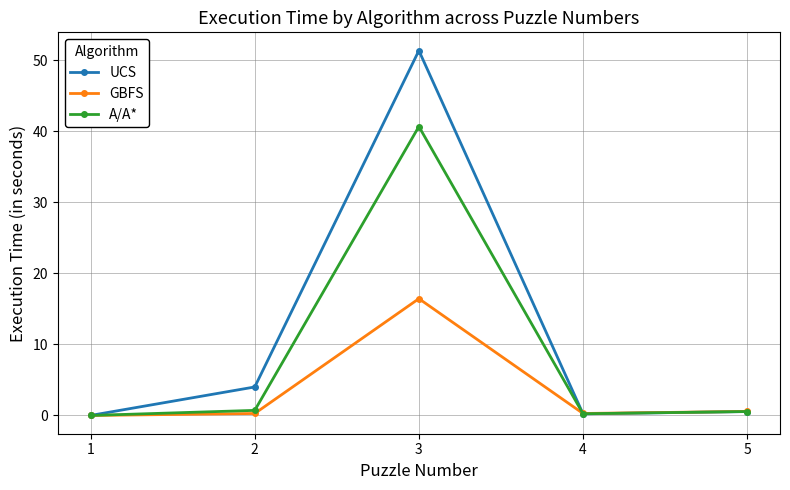

What are all the series names shown in the legend?

UCS, GBFS, A/A*